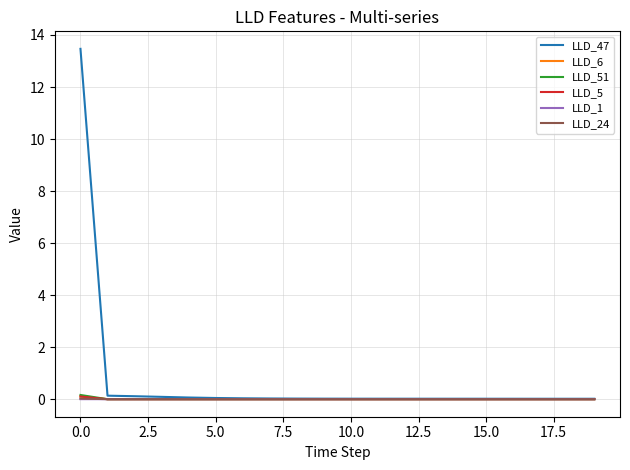

Which series has the largest total across all categories?

LLD_47